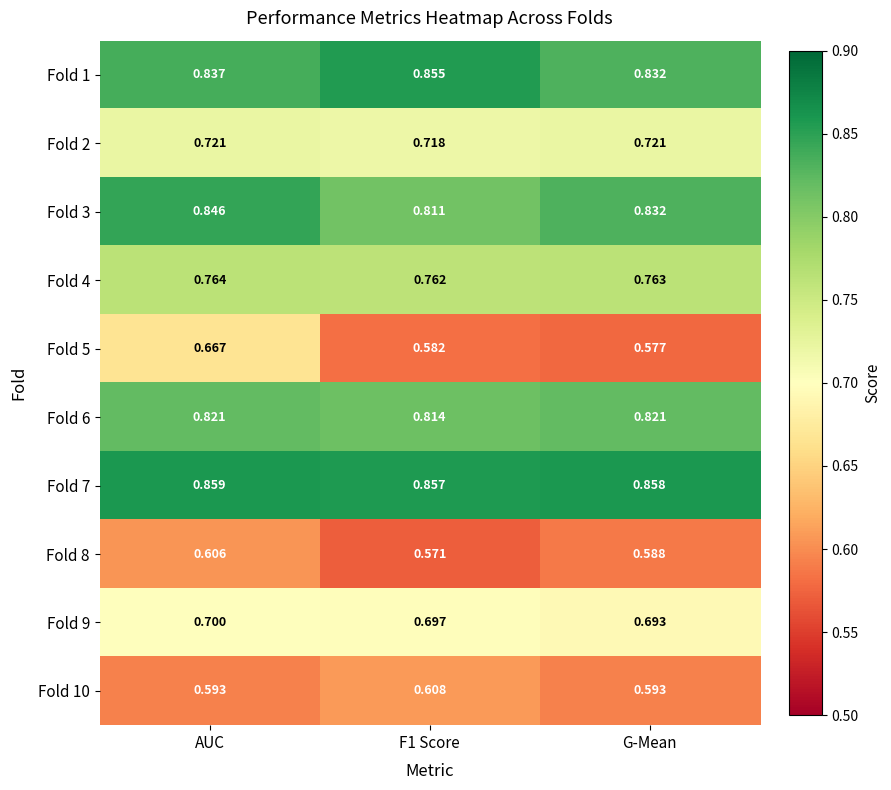

At which category does the chart reach its peak across all series?

AUC